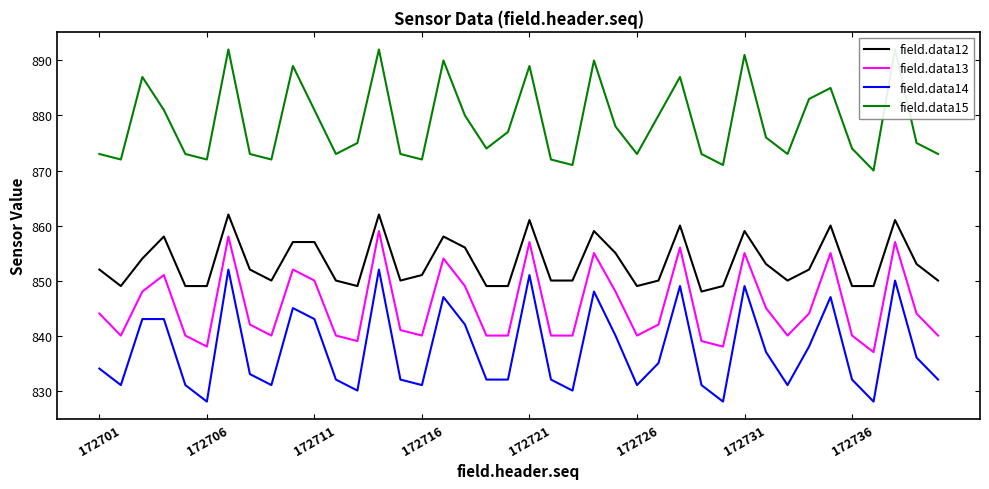

What is the average value of the field.data12 series?

853